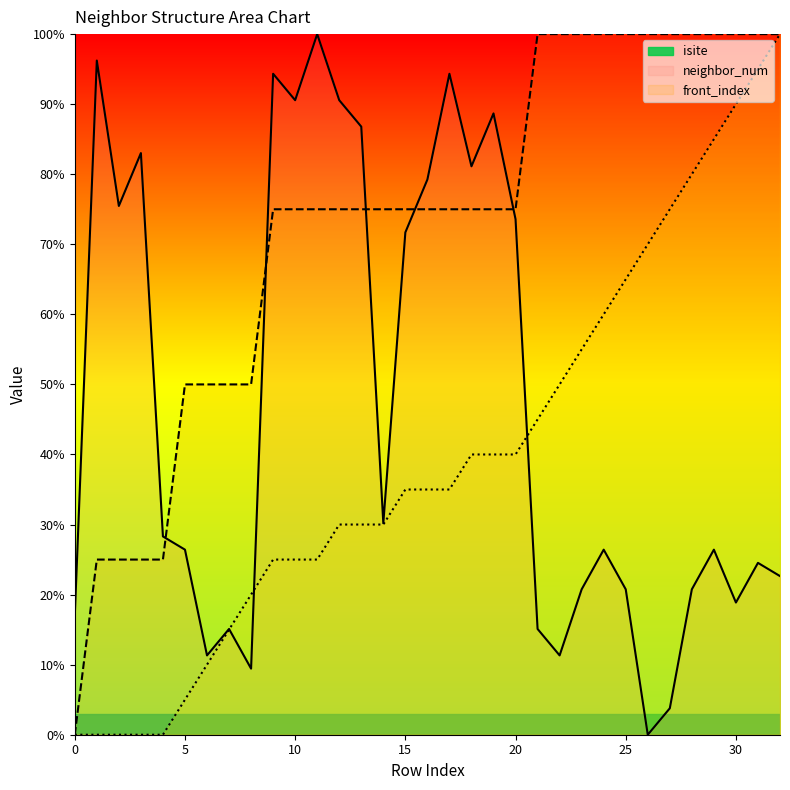

What value does the front_index series have at 20?

40.0